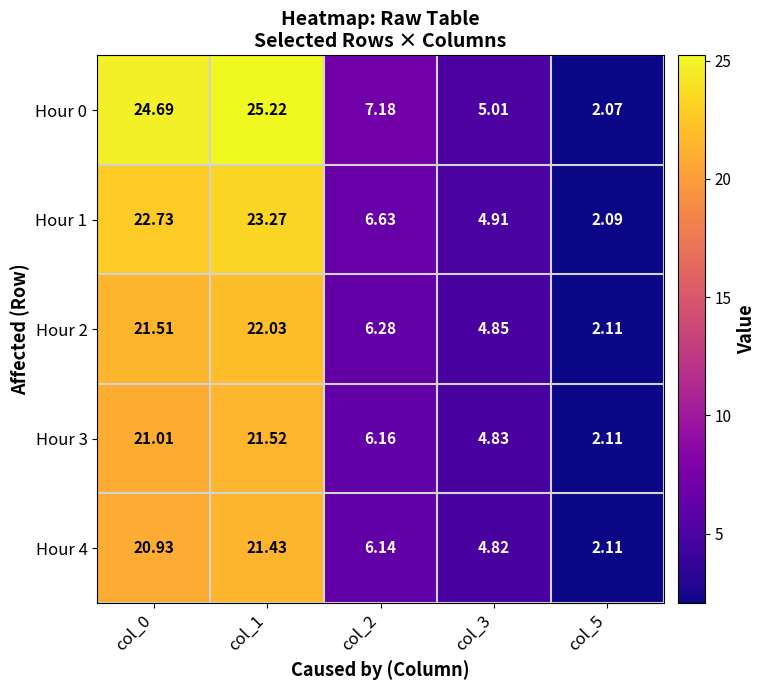

At how many categories does at least one series exceed 13?

2